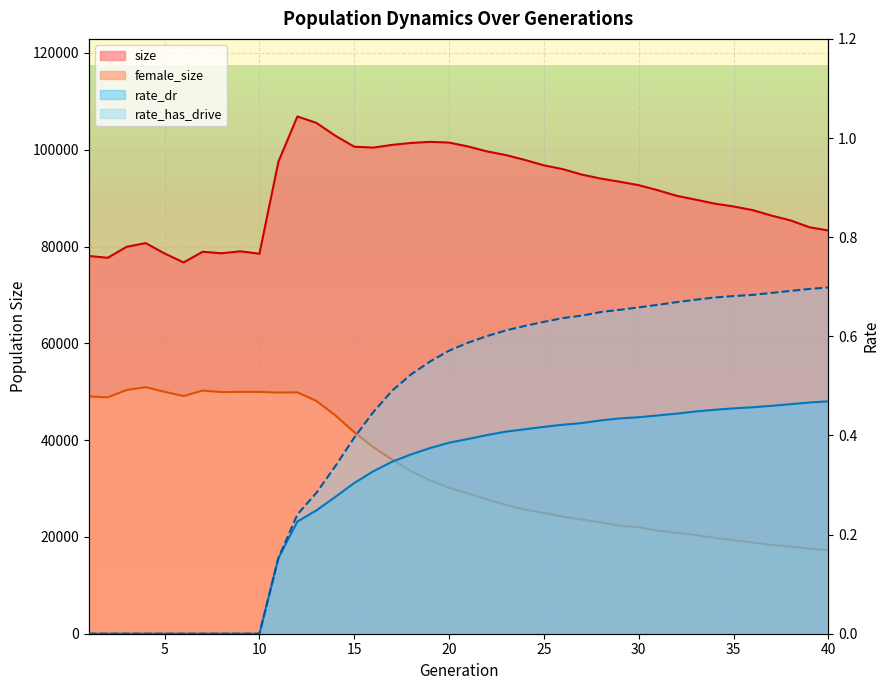

At how many categories does at least one series exceed 89390?

23